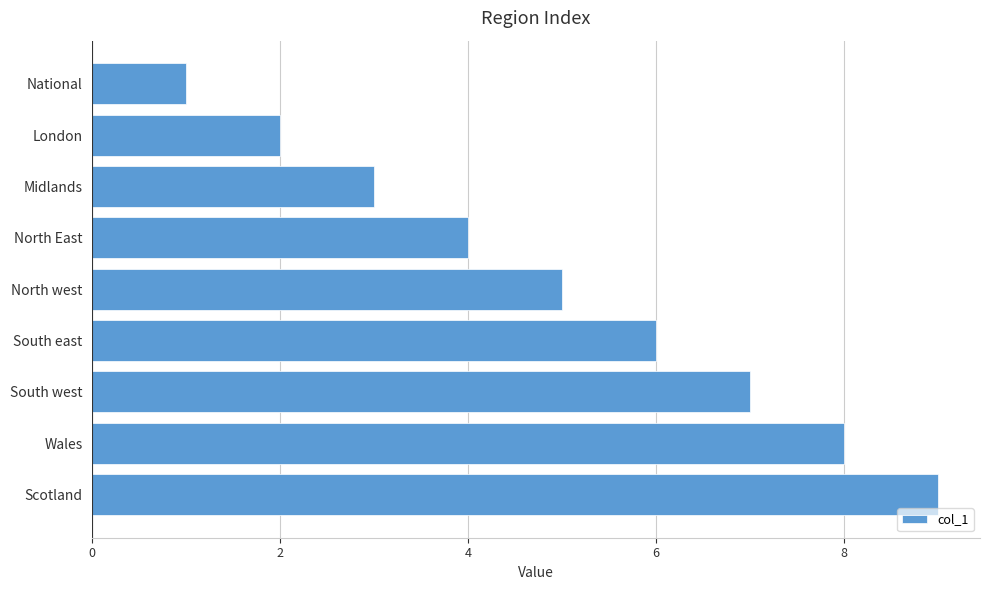

What position from the bottom is National?

9